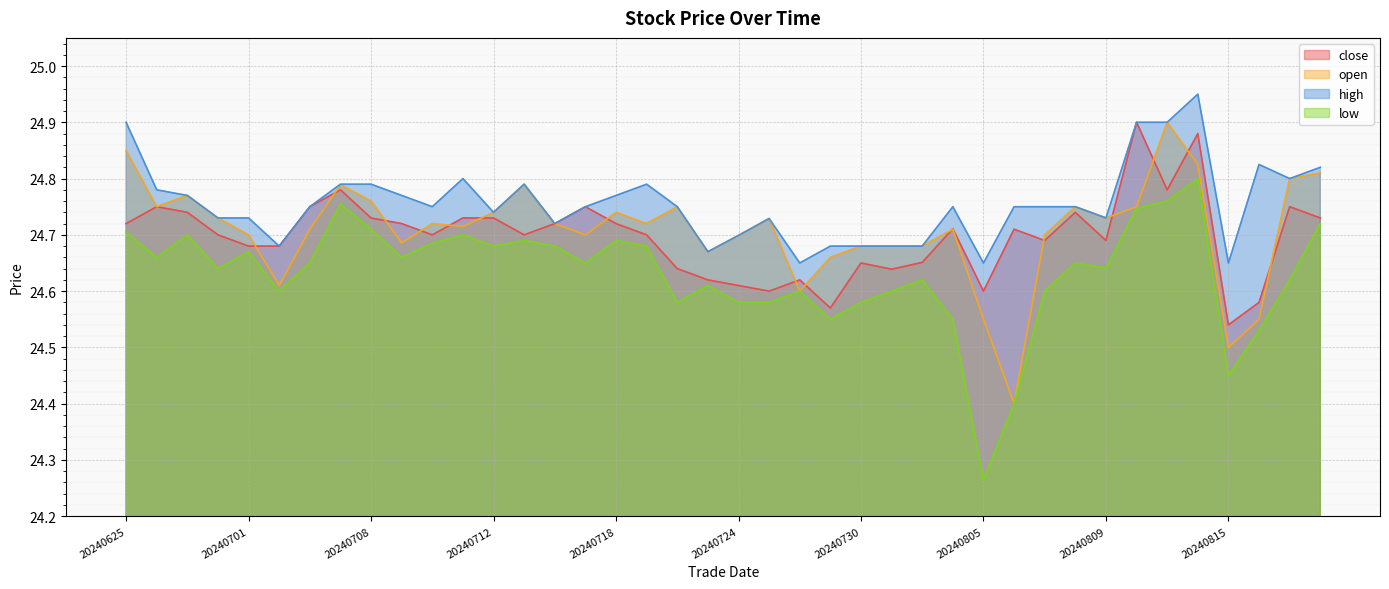

What is the maximum value shown in the chart?

24.9